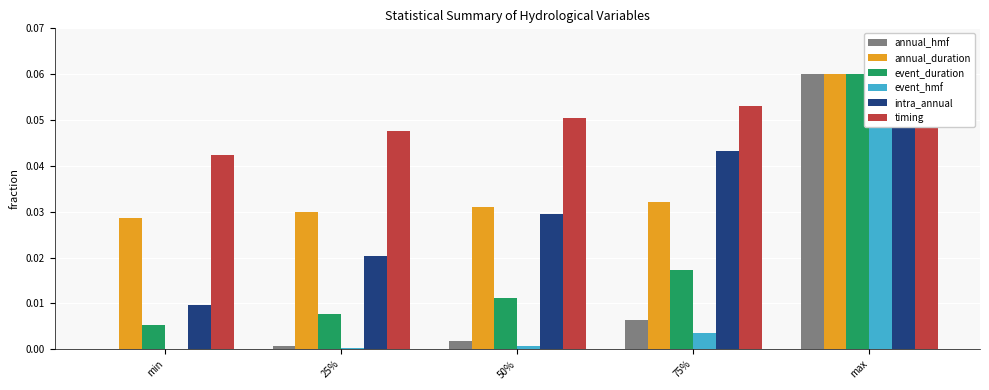

Reading left to right, transcribe all the data shown in this chart.

annual_hmf: 0.0	0.0	0.0	0.0	0.1
annual_duration: 0.0	0.0	0.0	0.0	0.1
event_duration: 0.0	0.0	0.0	0.0	0.1
event_hmf: 0.0	0.0	0.0	0.0	0.1
intra_annual: 0.0	0.0	0.0	0.0	0.1
timing: 0.0	0.0	0.1	0.1	0.1